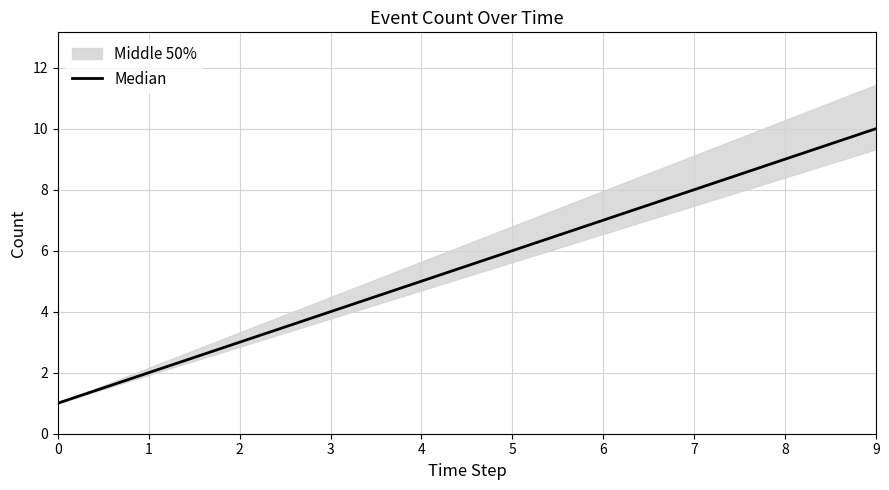

Rank the categories by value from highest to lowest.

9, 8, 7, 6, 5, 4, 3, 2, 1, 0